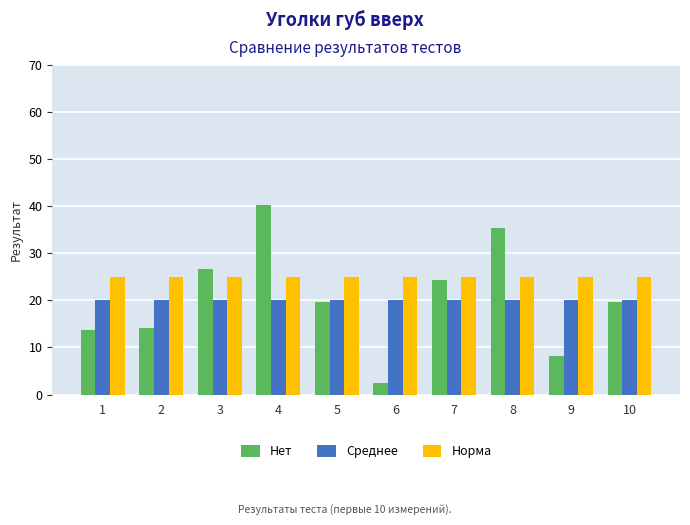

Which series changed the most between 1 and 8?

Нет